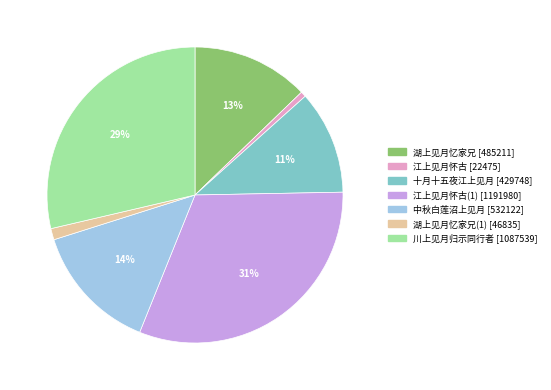

To the nearest percent, what is the average slice percentage?

14%